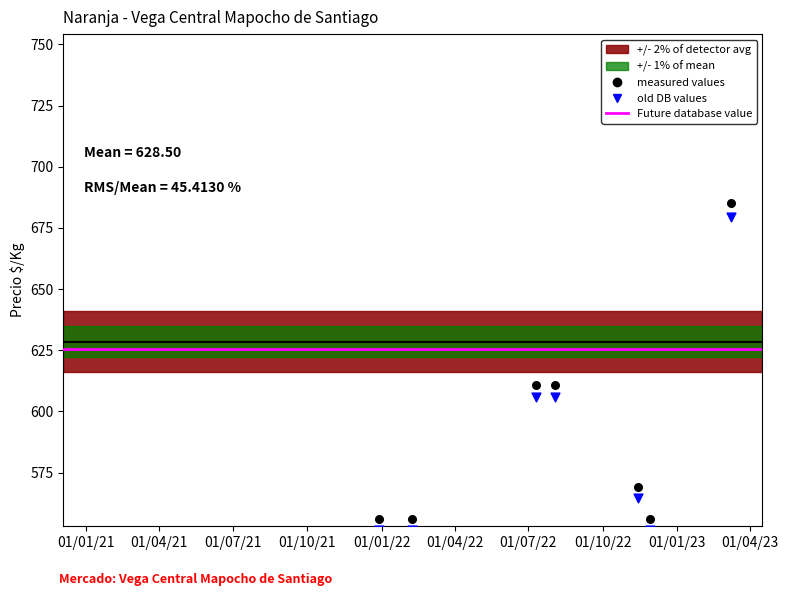

Between 2021-01-15 and 2021-11-09, which is larger?

2021-01-15